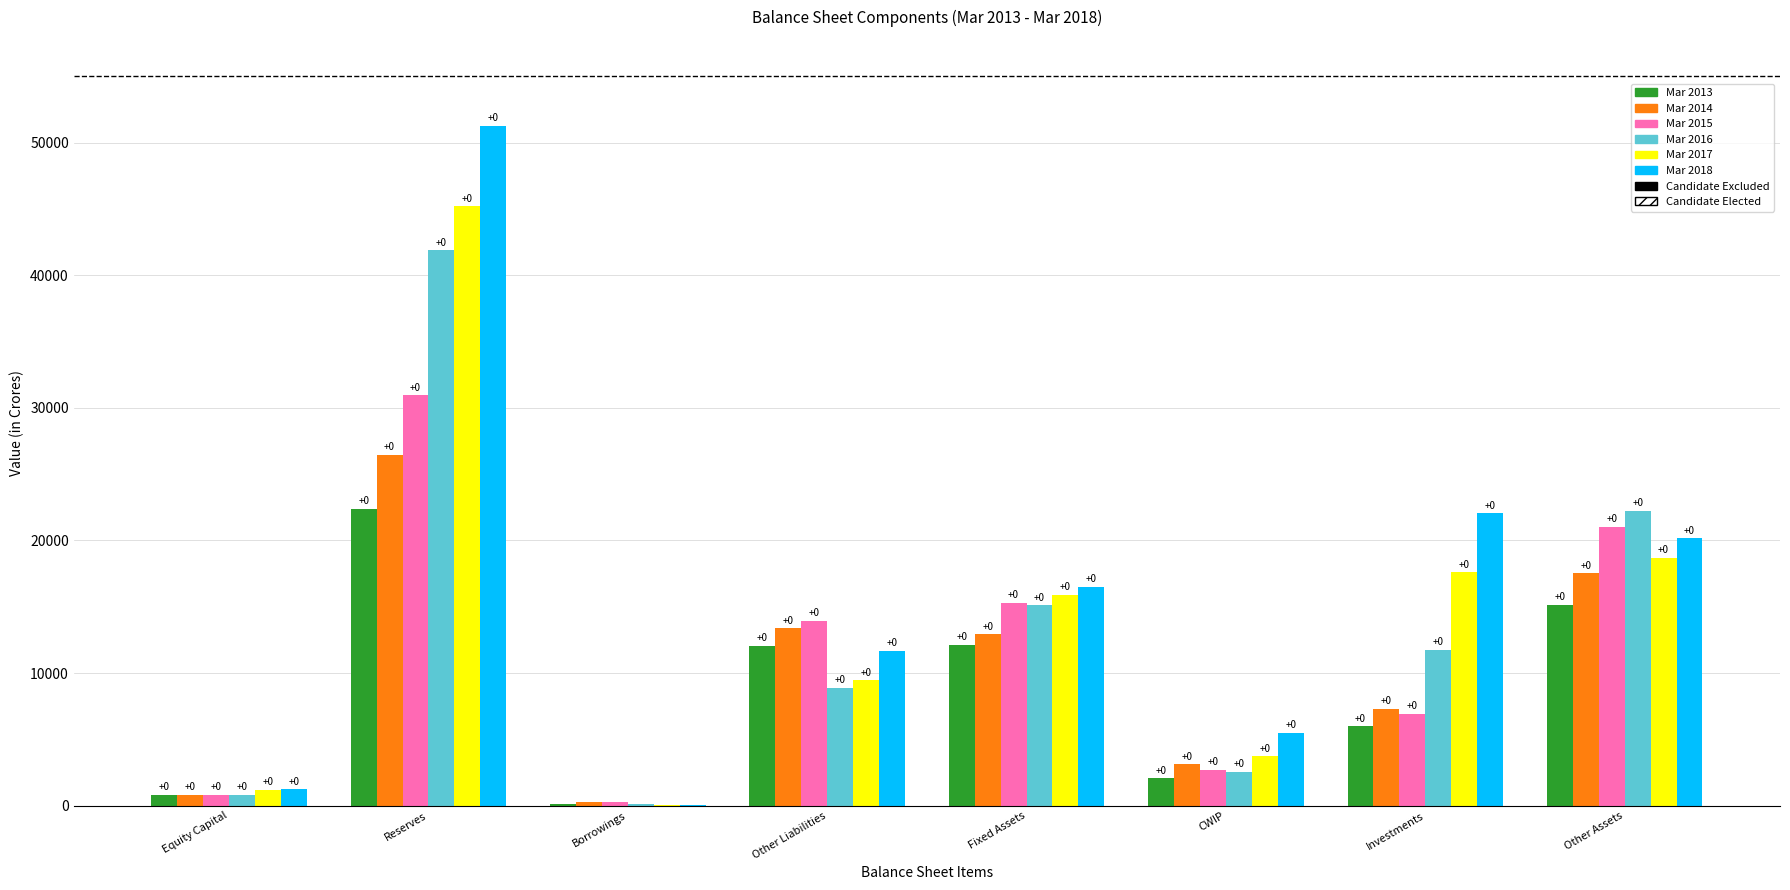

Does the chart contain stacked bars?

No